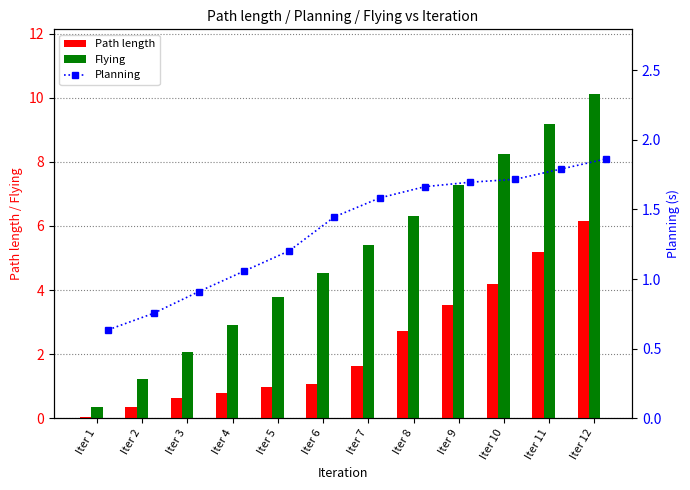

What is the difference between the maximum and minimum values in the Flying series?

9.8